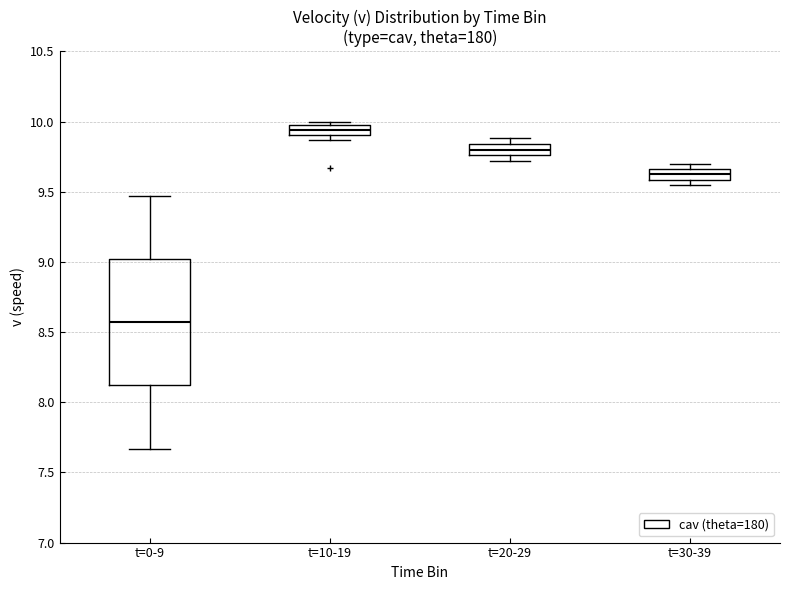

Reading left to right, read every box against the y-axis: the position of its median line, the range the box covers, and the ends of its whiskers. The values are not printed on the chart, so give them approximately, as read against the axis.

t=0-9: median 8.55, box 8.10 to 9.00, whiskers 7.65 to 9.45
t=10-19: median 9.95, box 9.90 to 10.00, whiskers 9.85 to 10.00 (just above the box's upper edge)
t=20-29: median 9.80, box 9.75 to 9.85, whiskers 9.70 to 9.90
t=30-39: median 9.65 (inside the box), box 9.60 to 9.65, whiskers 9.55 to 9.70